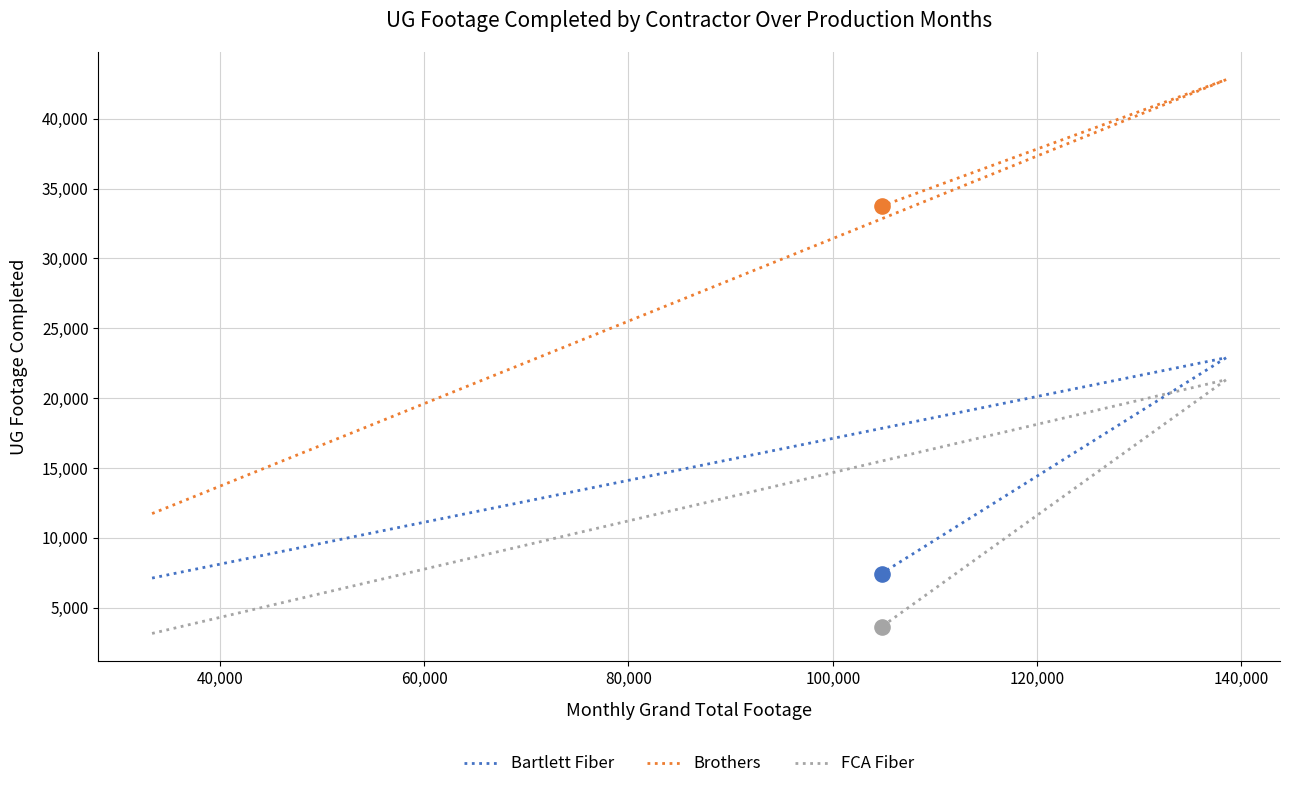

Is the value of Bartlett Fiber at 40,000 greater than the value of FCA Fiber at 60,000?

Yes